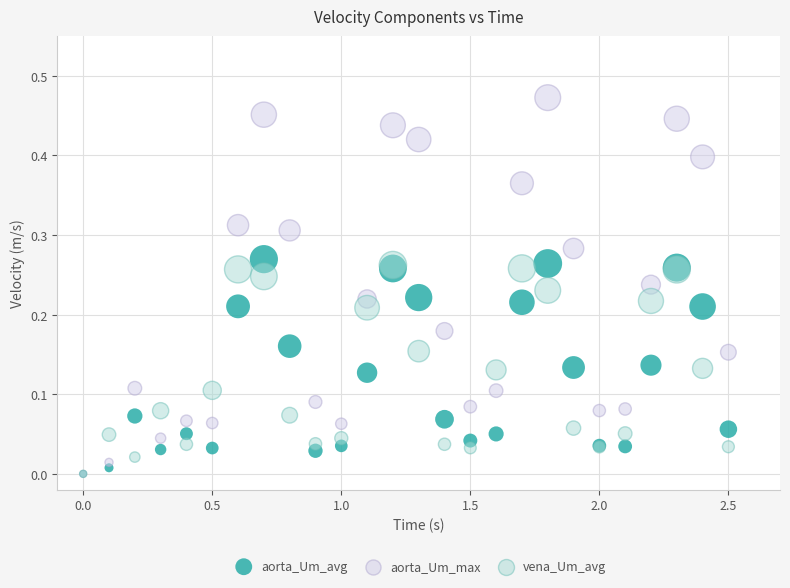

What are all the series names shown in the legend?

aorta_Um_avg, aorta_Um_max, vena_Um_avg